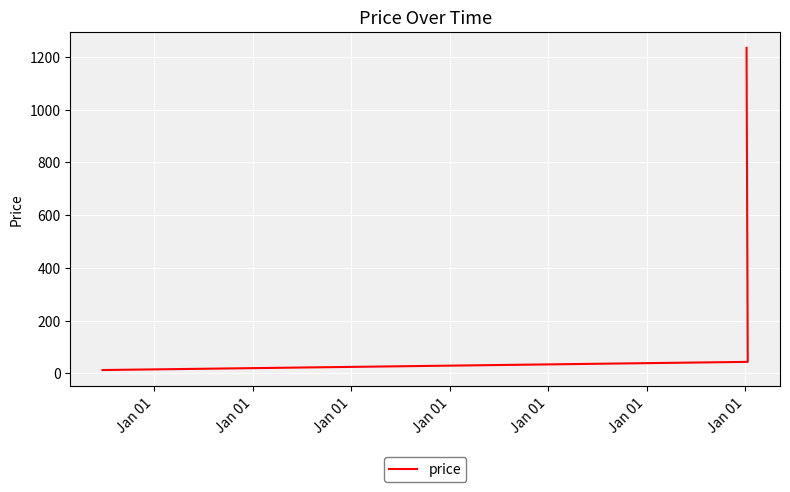

The chart shows a value of 43.3 at Jan 01. True or false?

True